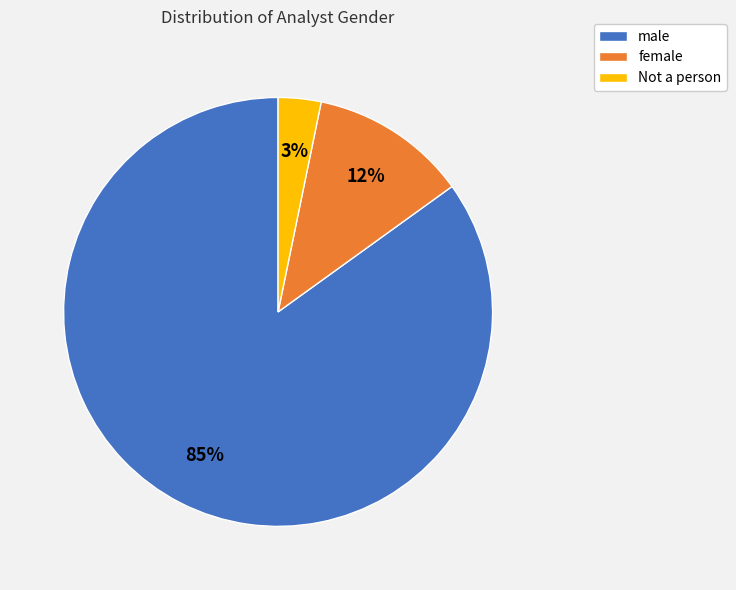

How many segments does this pie chart have?

3